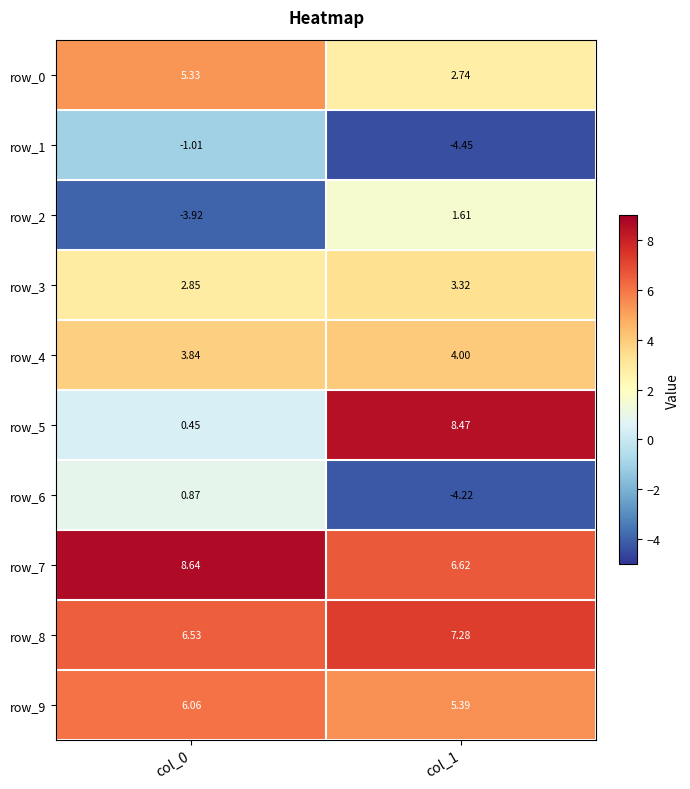

Which category has the highest value in the row_8 series?

col_1